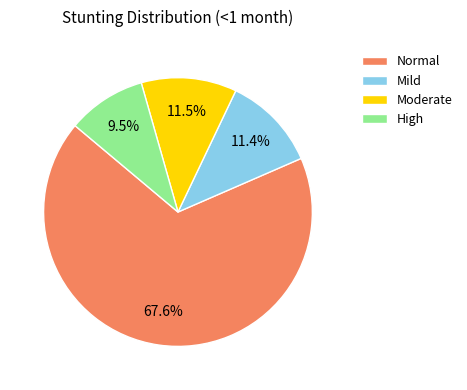

Count the number of slices in the pie.

4